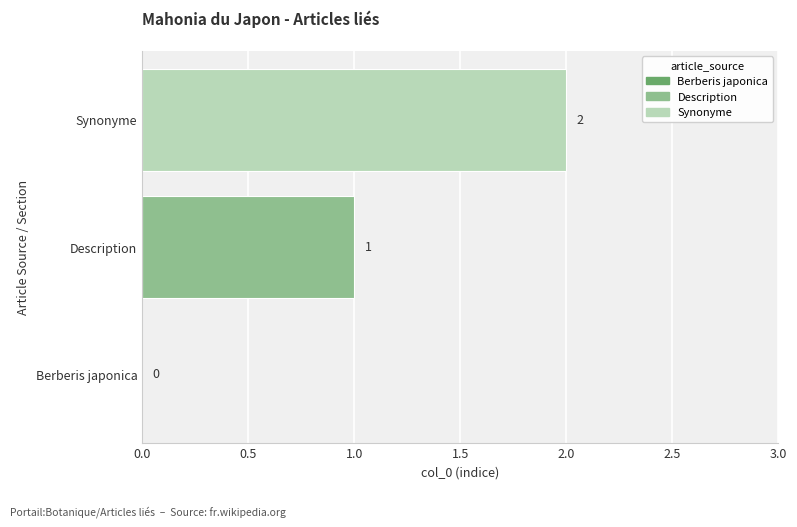

Count the values in the range 0 to 2.

3